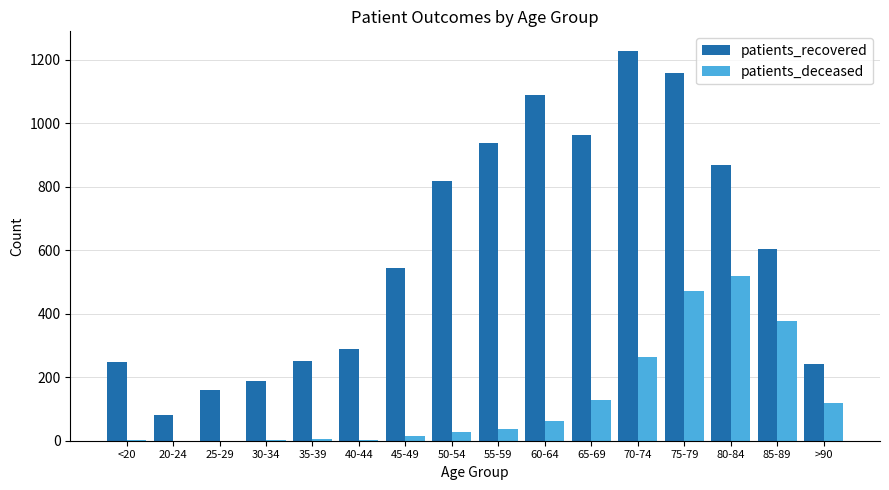

What value does the patients_recovered series have at 80-84, to the nearest 100?

900